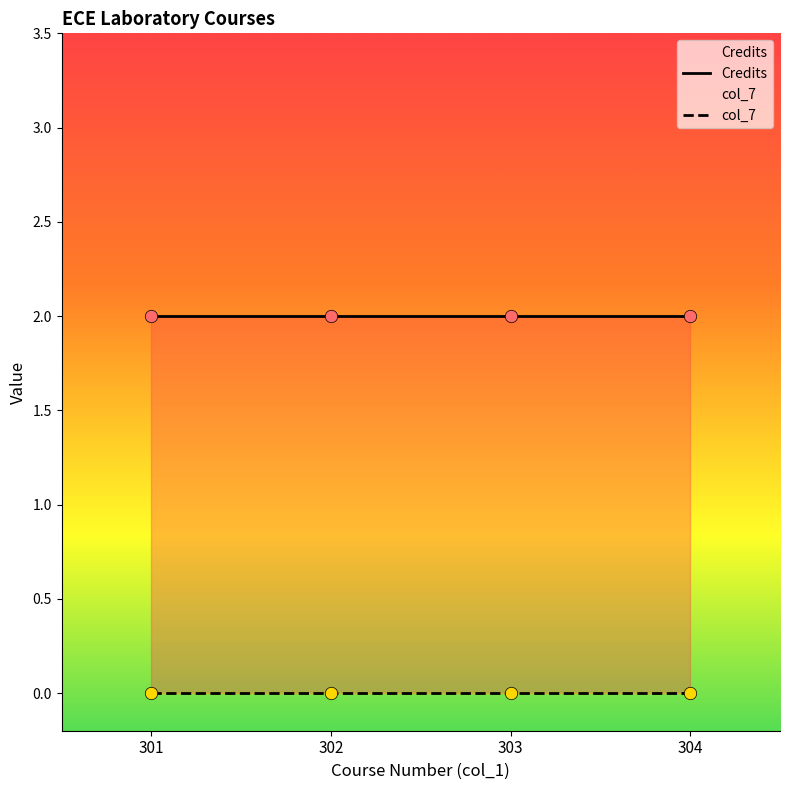

Which series has the largest total across all categories?

Credits